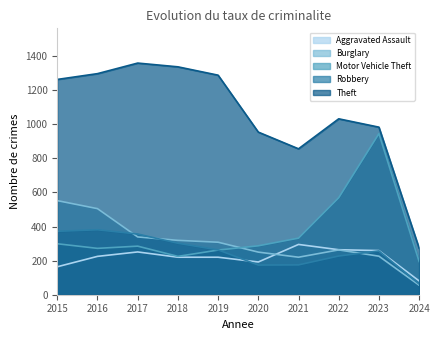

Which category has the lowest value in the Aggravated Assault series?

2024